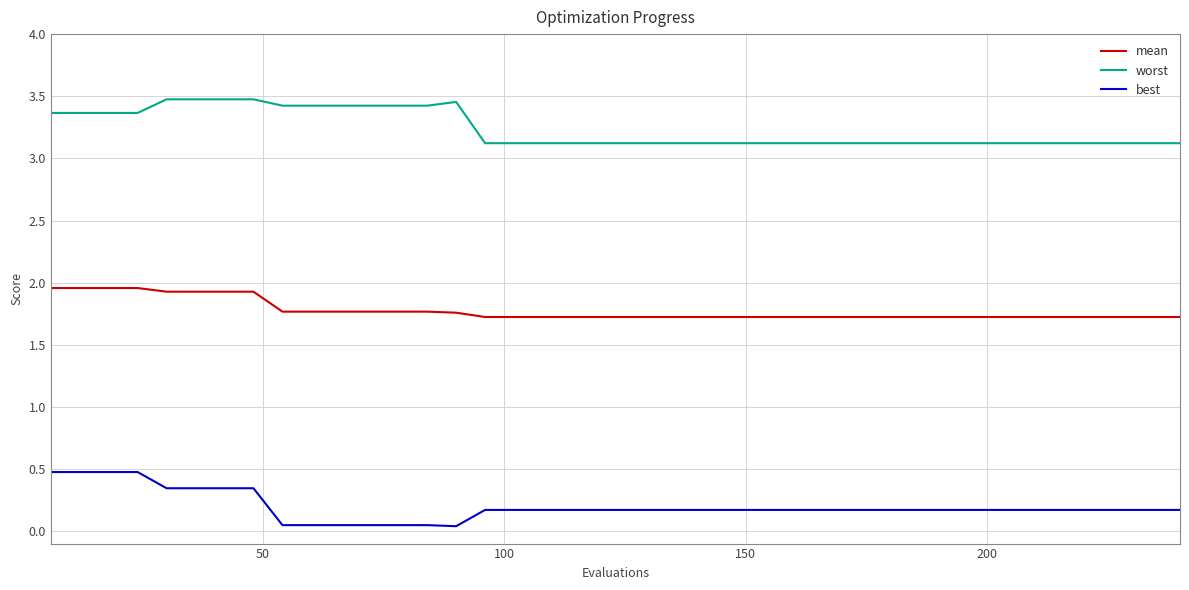

Rank the series by their maximum value, from highest to lowest.

worst, mean, best